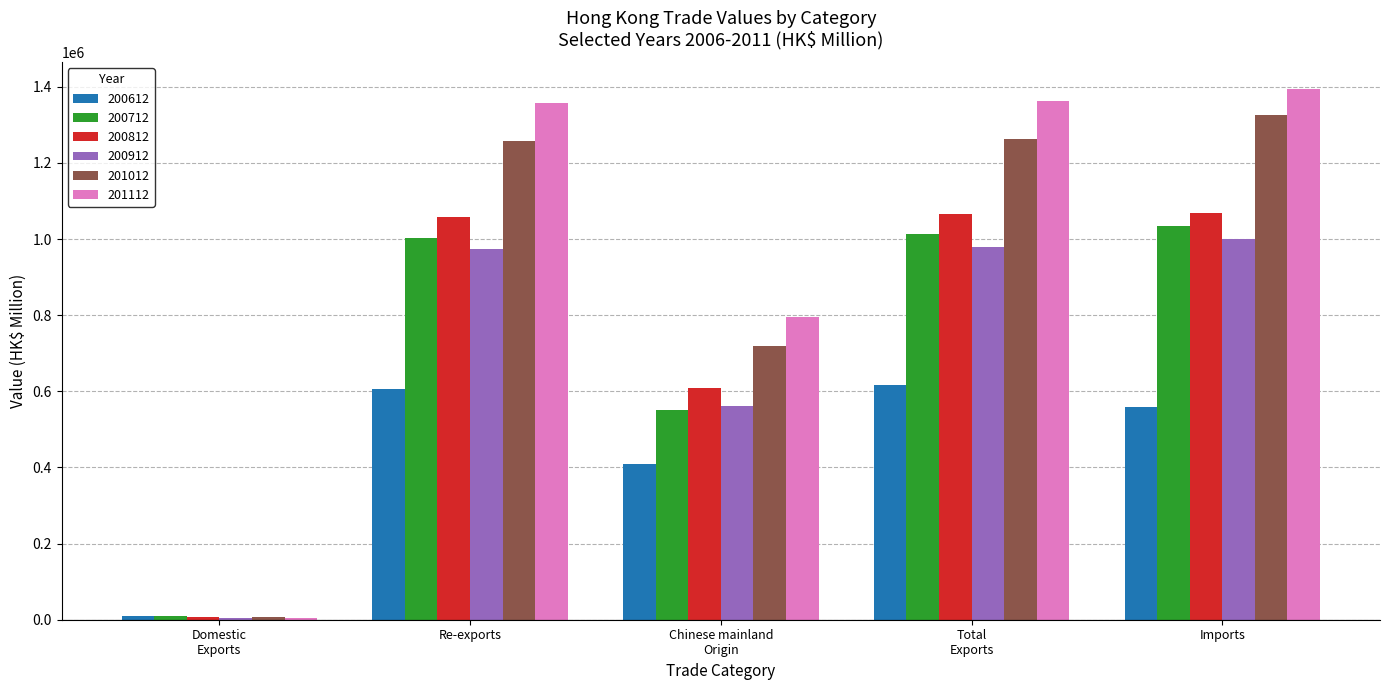

How many bars are there in each group?

6